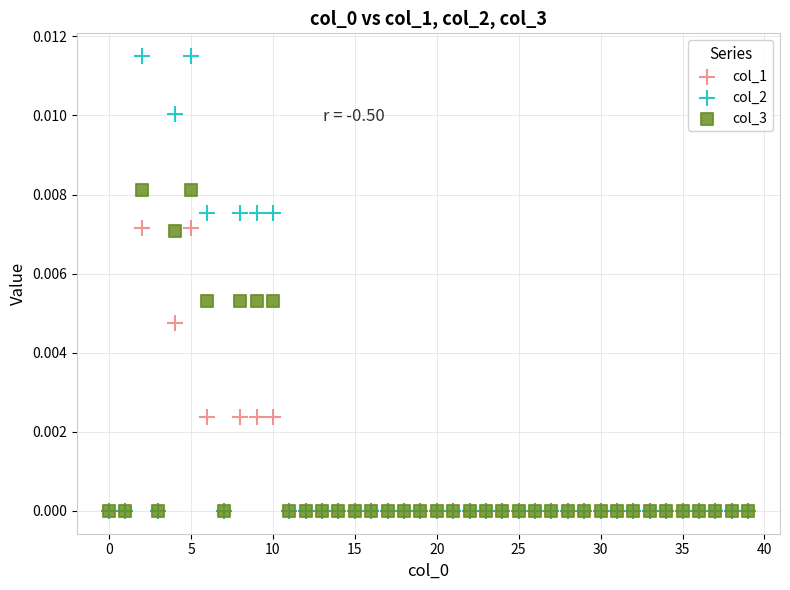

Which series contains the highest Y value?

col_2